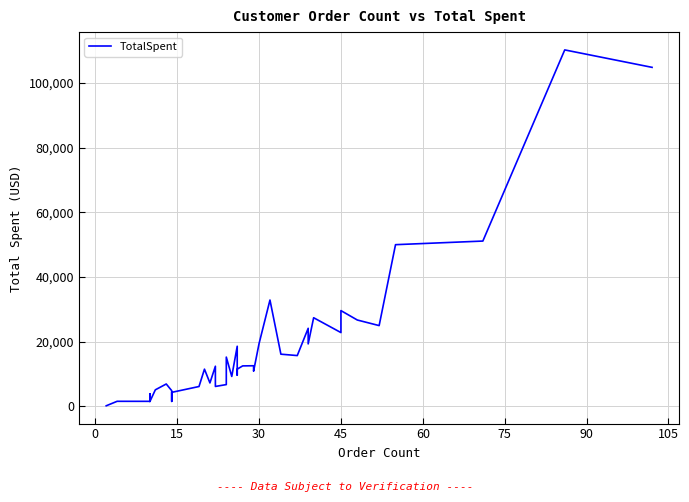

How many interior local valleys (lower than both neighbors) does the data have?

12